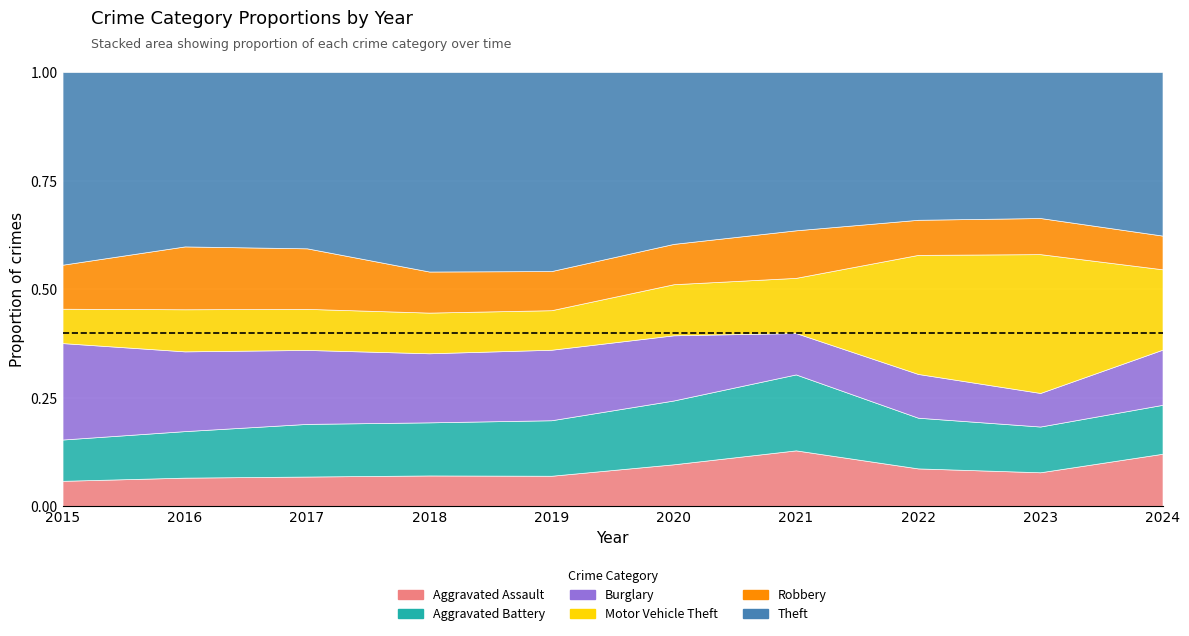

Which series changed the most between 2015 and 2016?

Theft